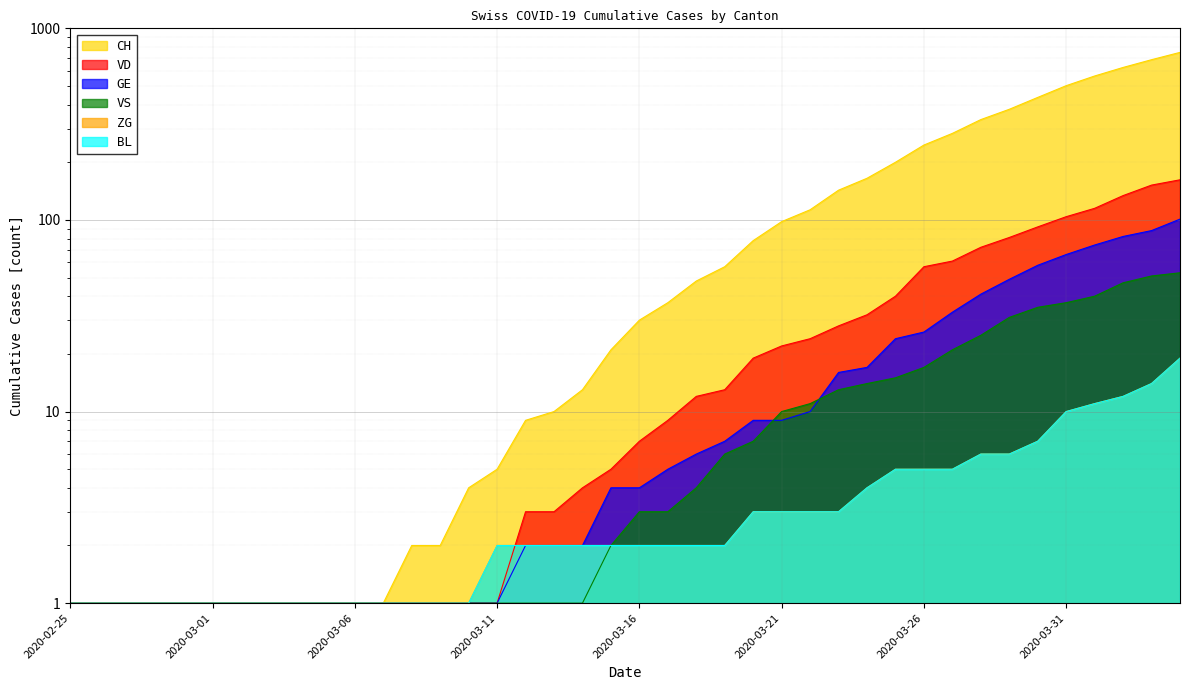

What value does the VD series have at 2020-02-27?

1